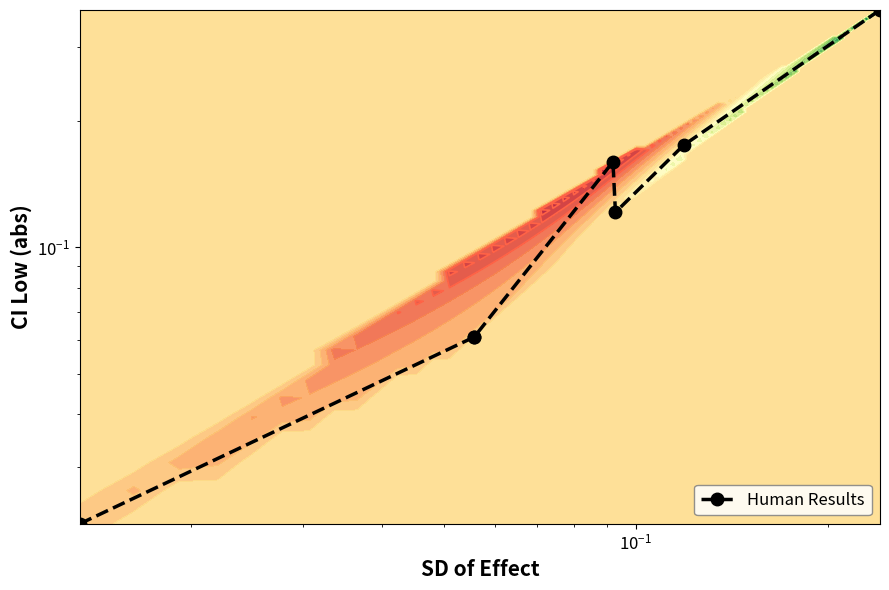

The value at 6 is 0.7. True or false?

False